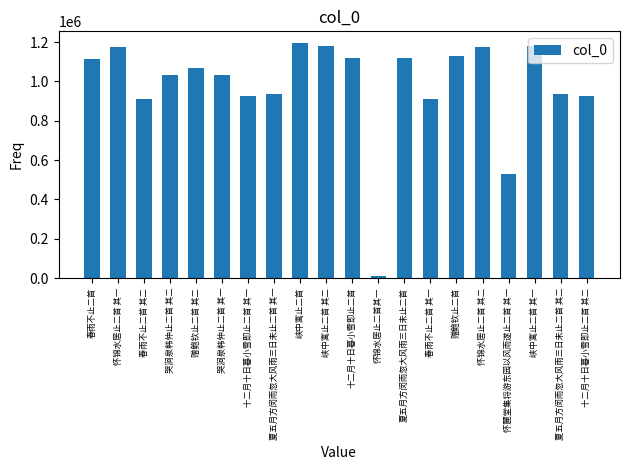

The chart shows a value of 1563487 at 夏五月方闵雨忽大风雨三日未止二首. True or false?

False